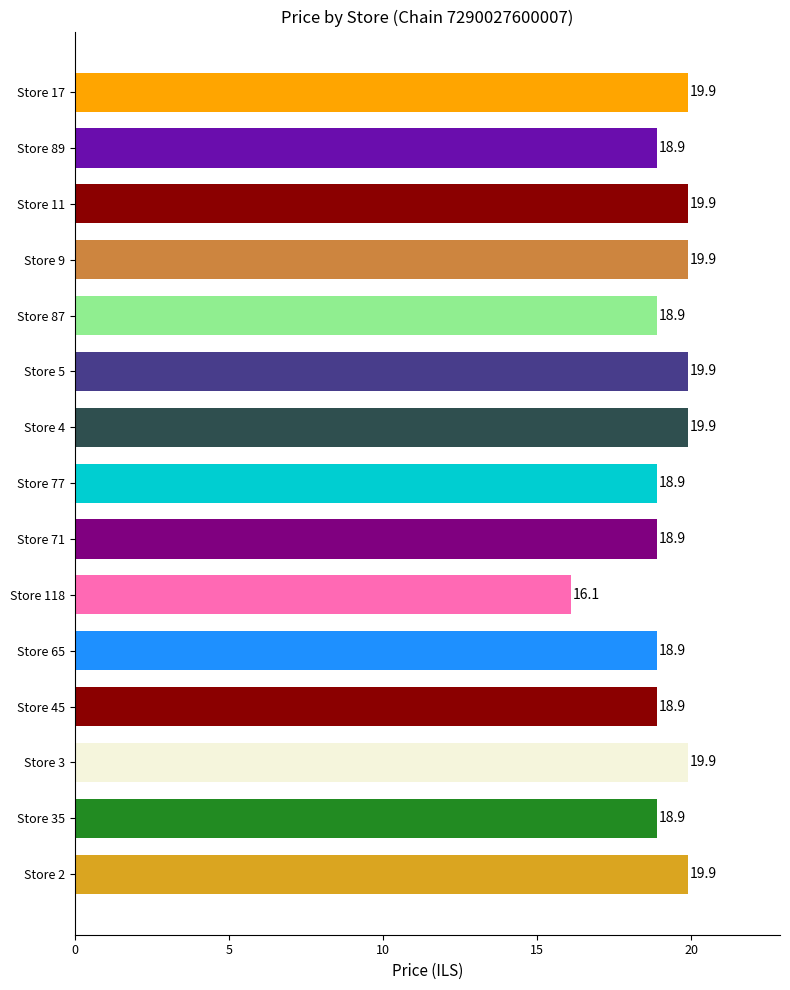

The chart shows a value of 33.6 at Store 4. True or false?

False